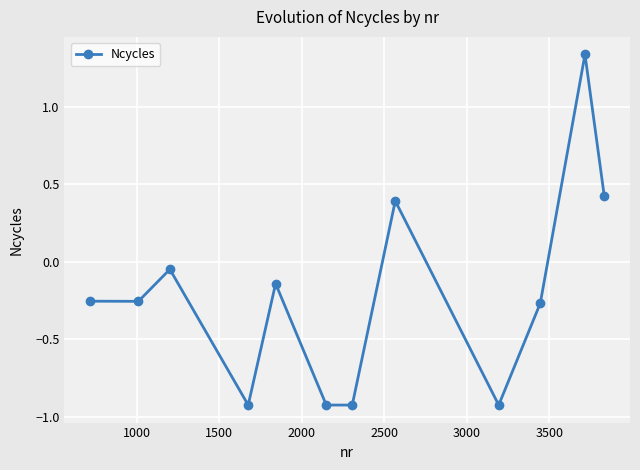

What is the sum of all values?

-2.5